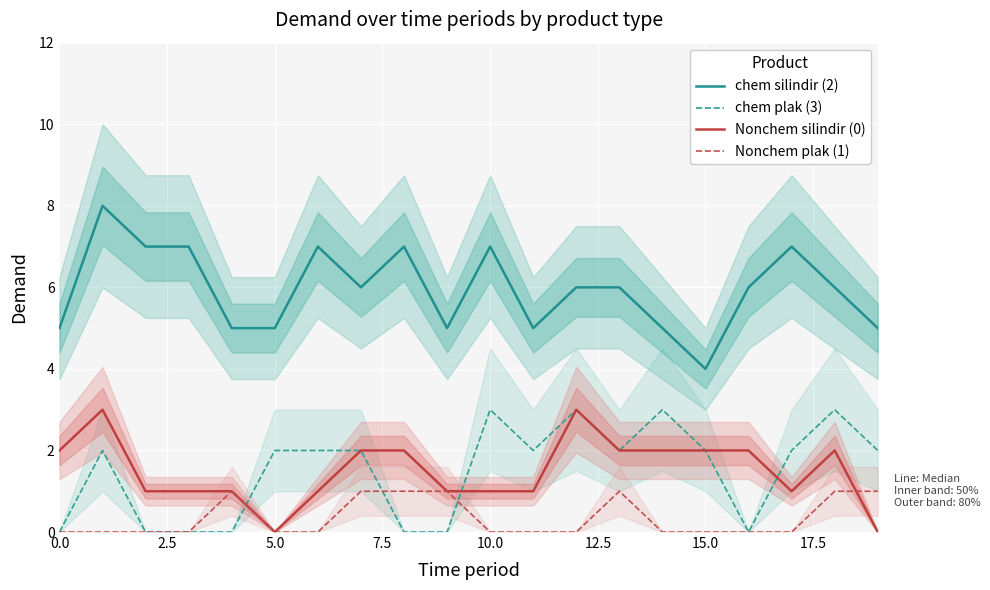

True or false: Nonchem plak (1) and chem silindir (2) cross at least once.

False